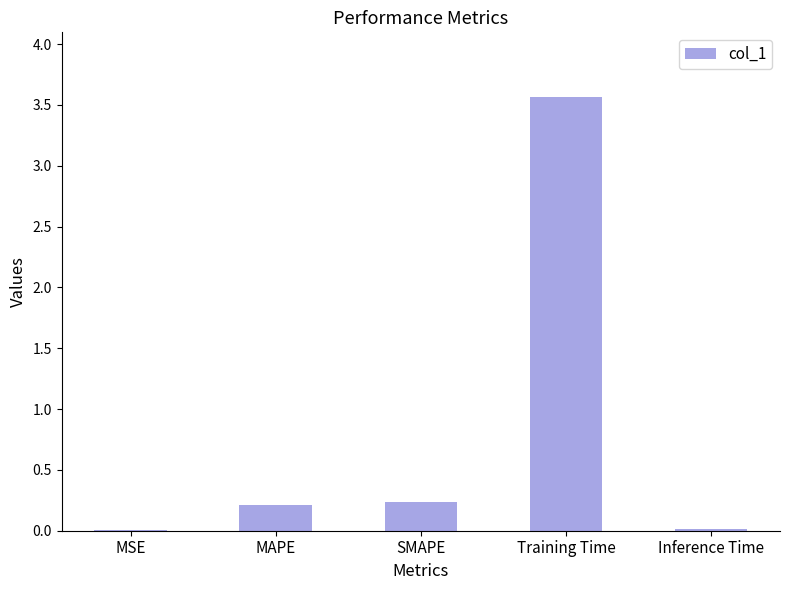

Count the number of data series in this chart.

1